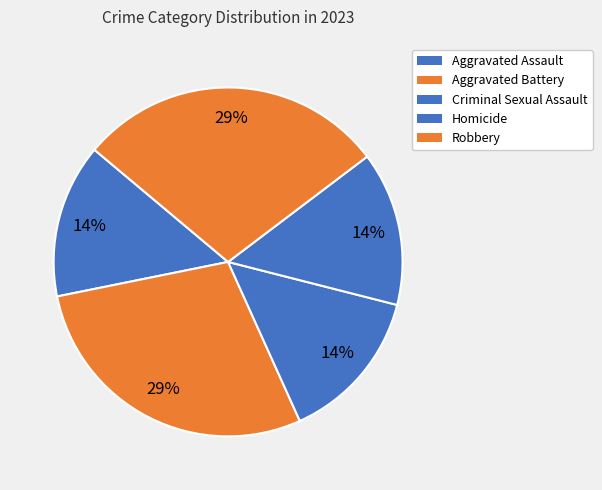

What is the change in value from Homicide to Robbery?

+1